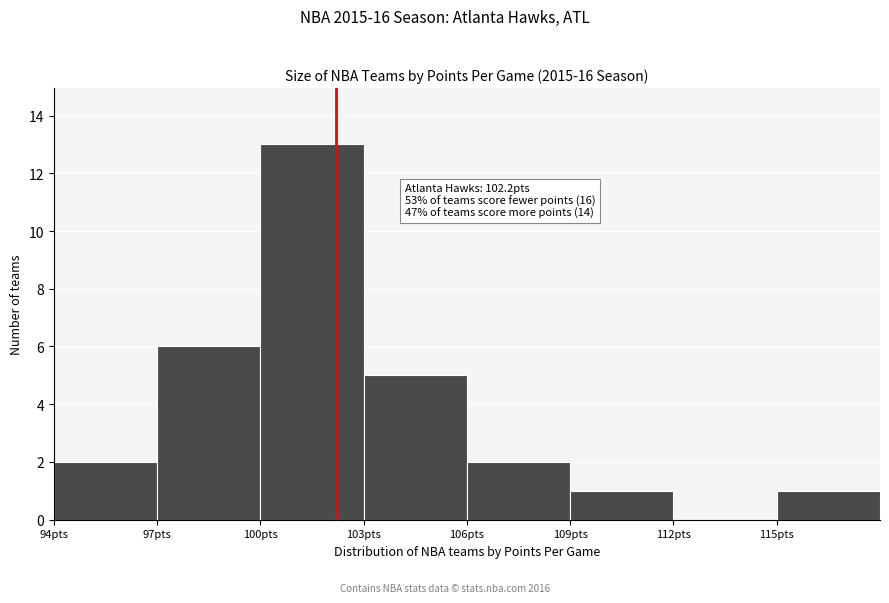

Which range on the x-axis has the tallest bar?

100 to 103